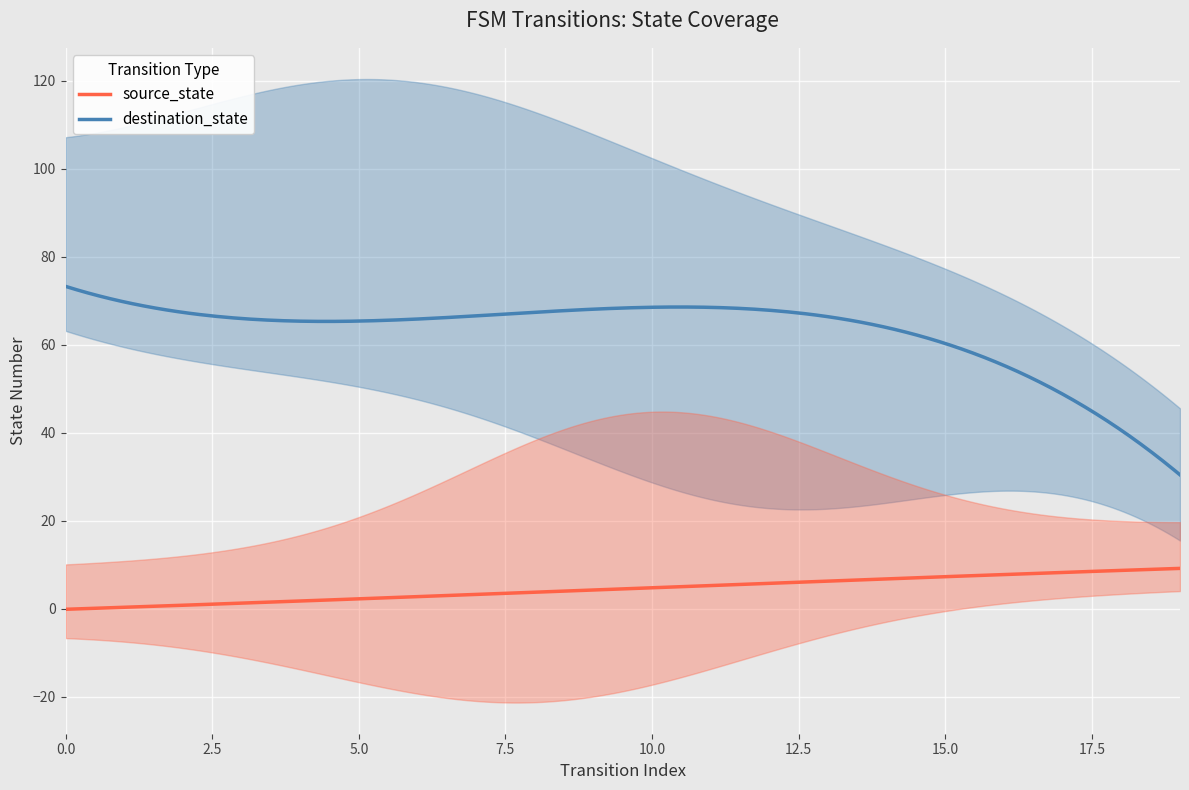

What is the highest value of the source_state series?

9.1